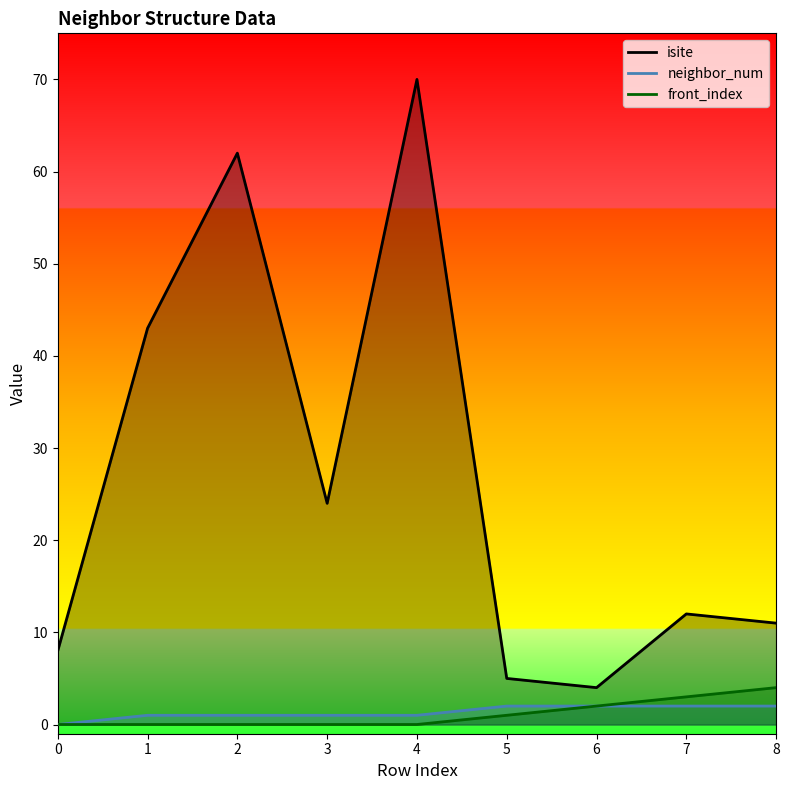

What is the sum of all isite values?

239